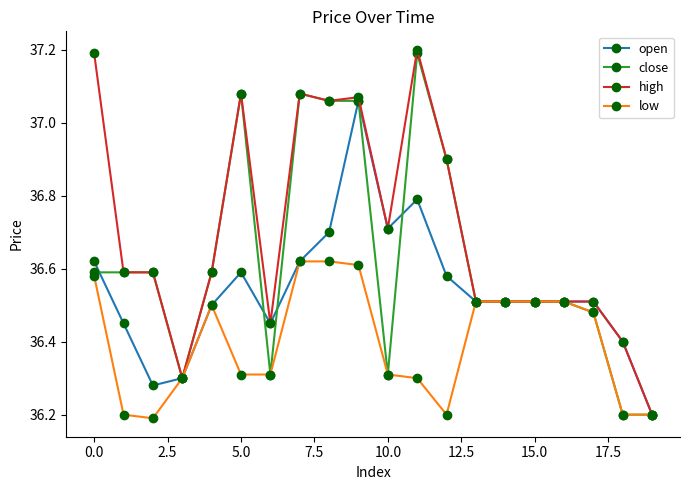

List the series in order of their overall mean, highest first.

high, close, open, low